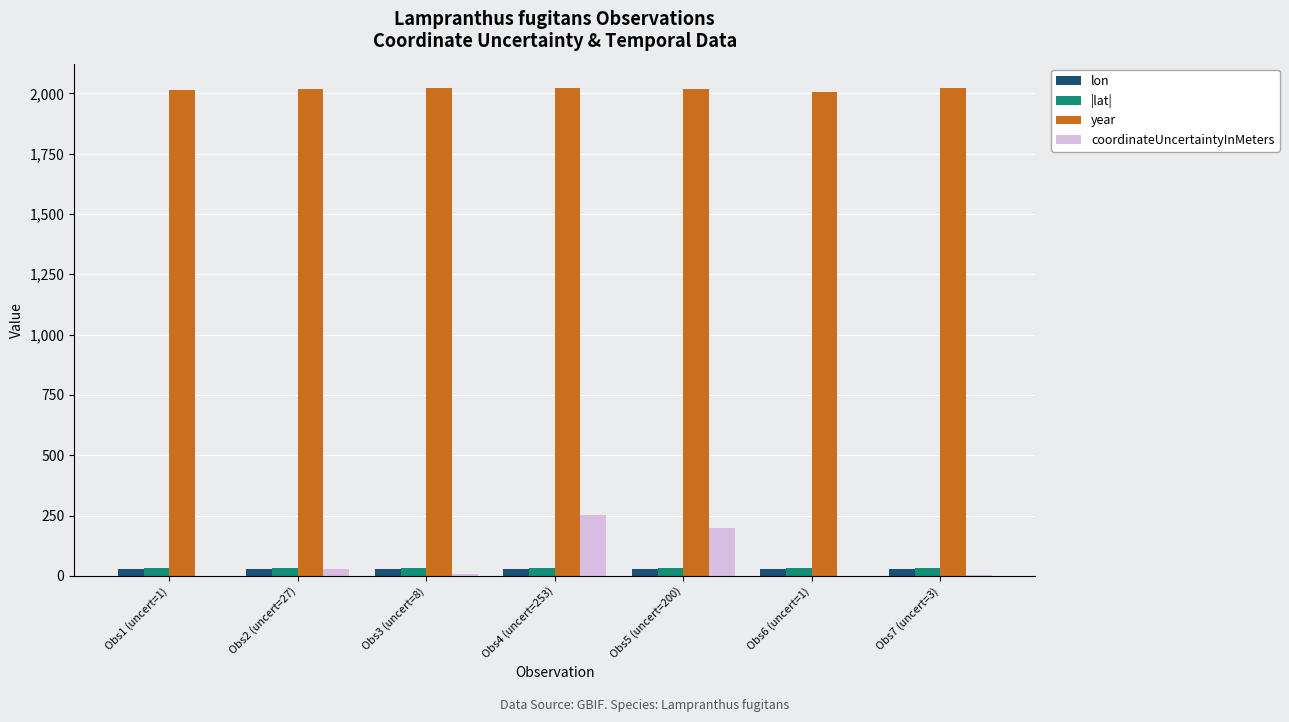

How many distinct data groups are displayed?

4